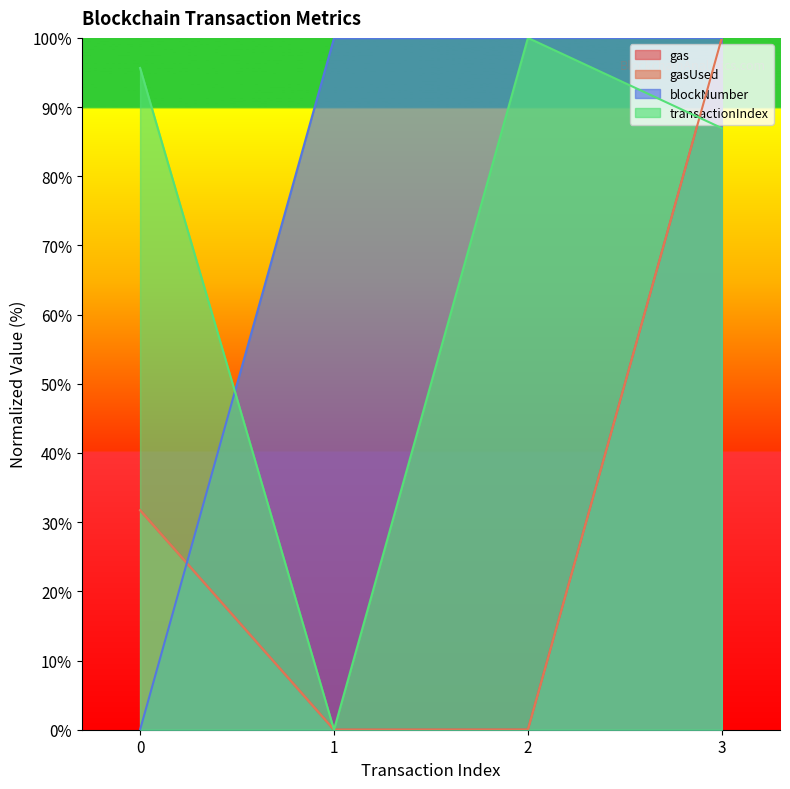

What is the value of the transactionIndex point at the 1st from the left?

95.7